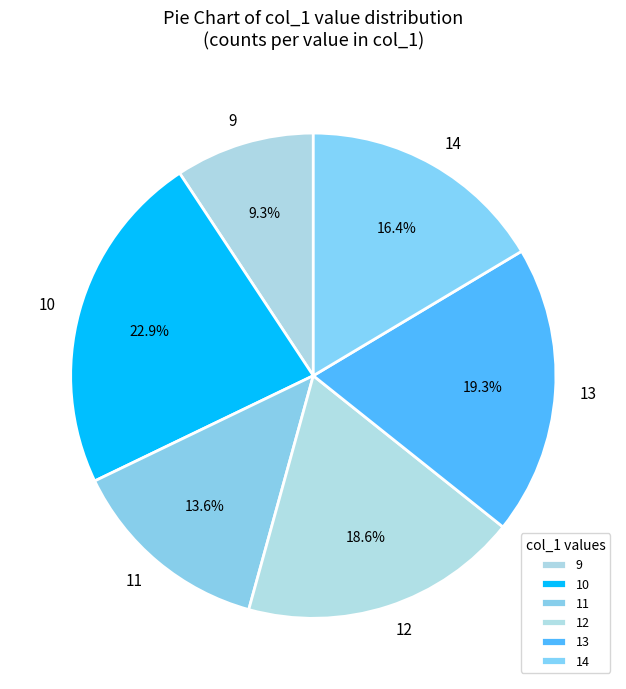

To the nearest percent, what is the difference between the 10 and 12 slice percentages?

4%